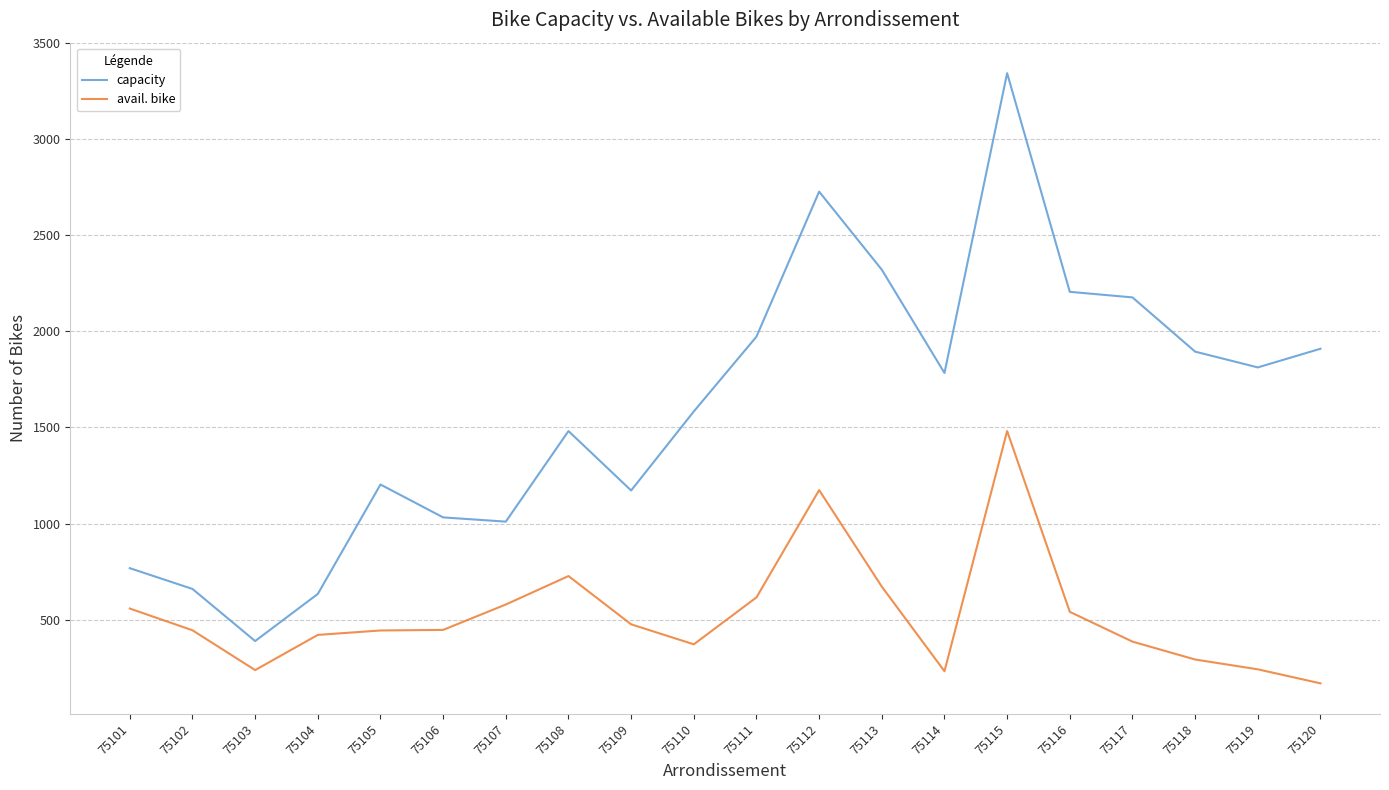

At which label does capacity first exceed 1783?

75111